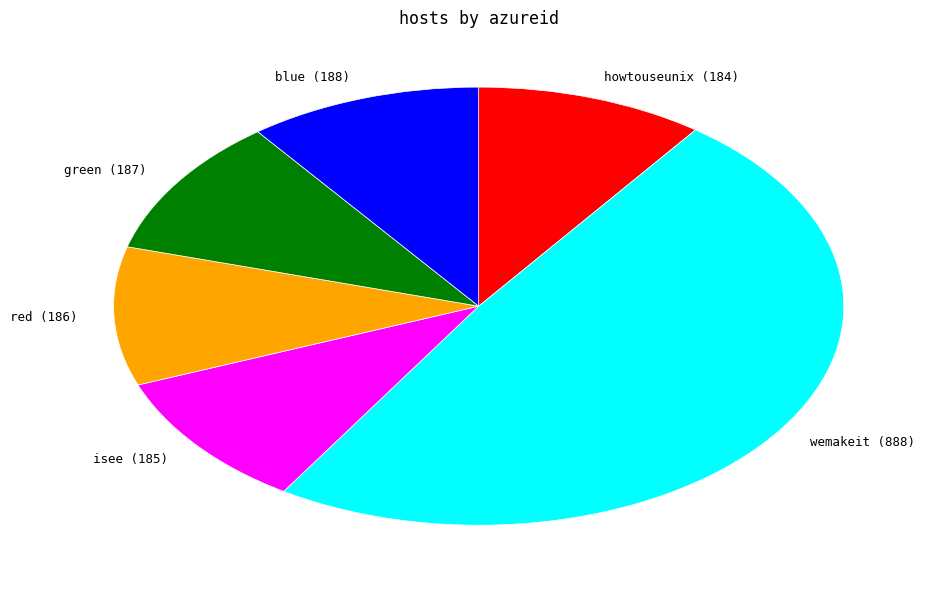

The blue slice represents 20% of the pie. True or false?

False